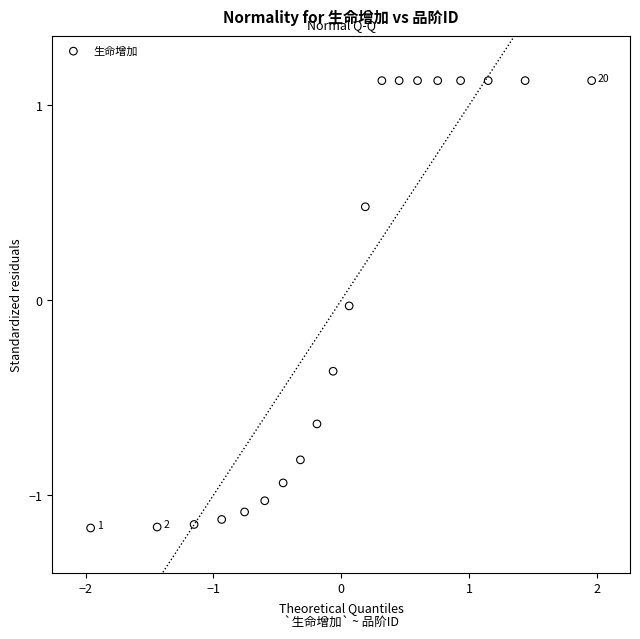

What is the range of Y values (max minus min)?

2.3